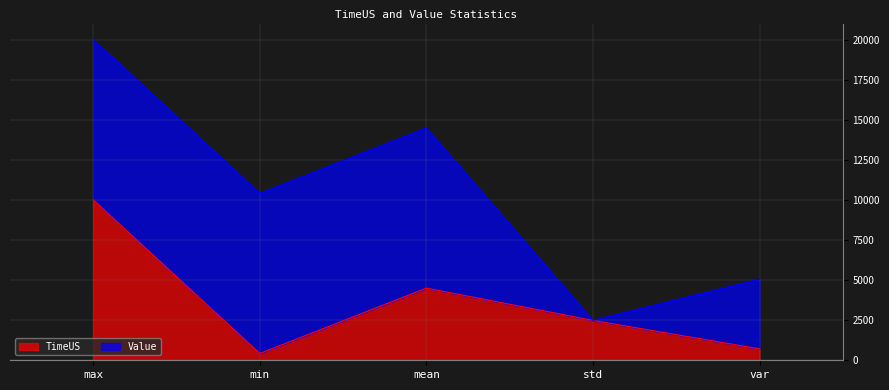

At which label is the value closest to 5211?

mean